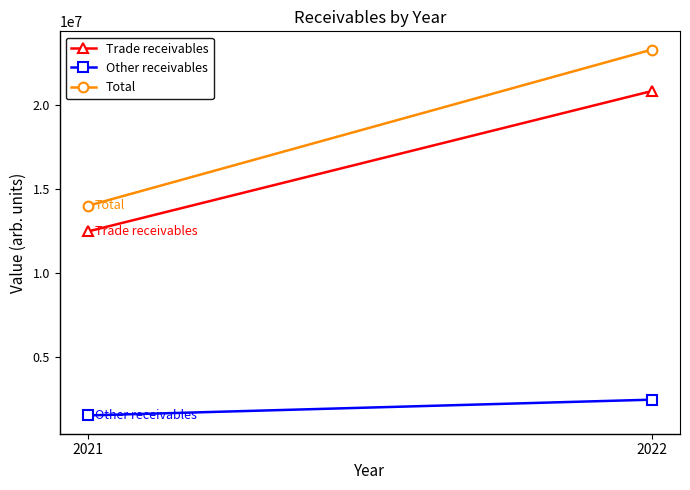

Reading right to left, list all the values displayed in this chart.

Trade receivables: 12458361	20803777
Other receivables: 1525145	2461924
Total: 13983506	23265701